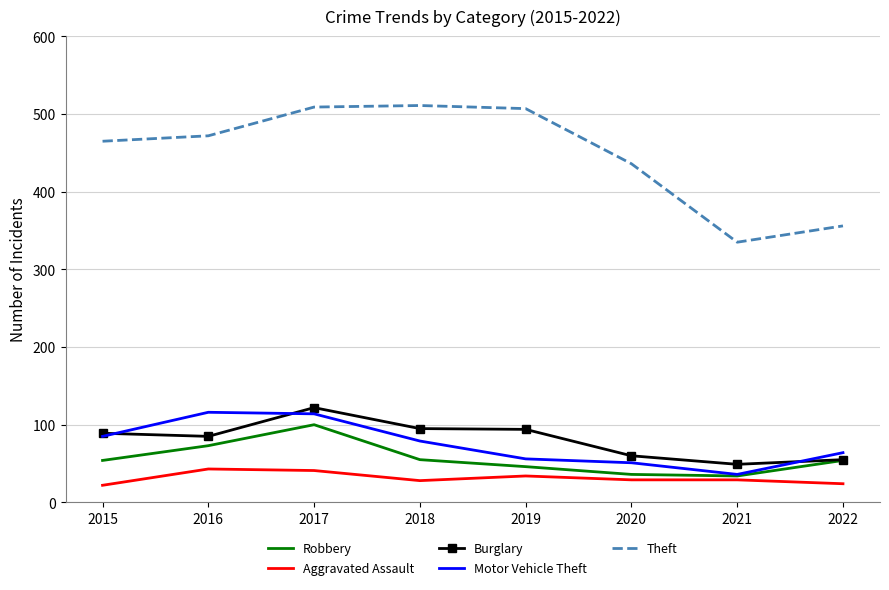

What is the total value across all series at 2022?

553